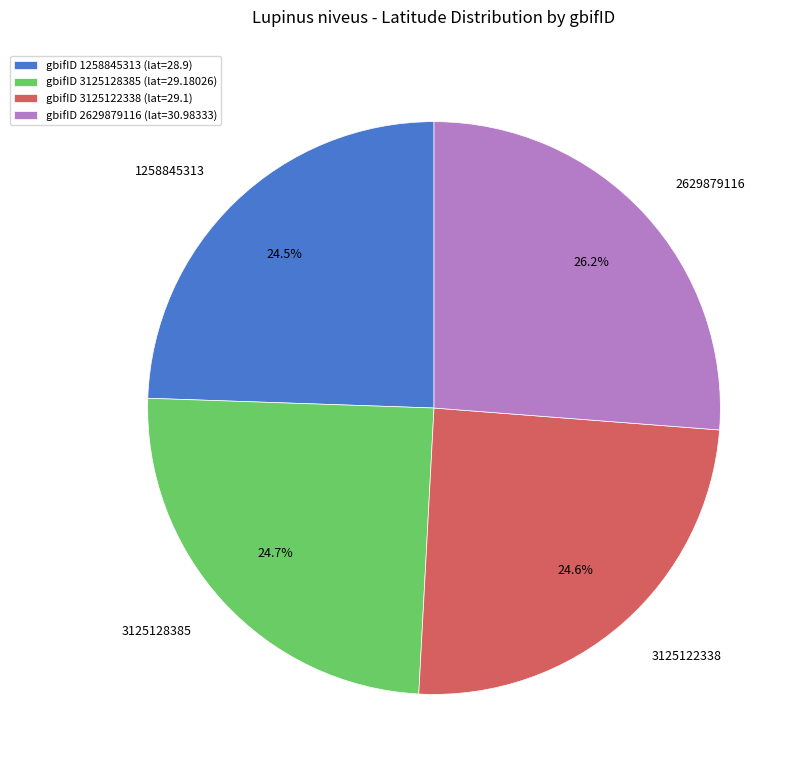

To the nearest percent, what portion does 2629879116 represent?

26%